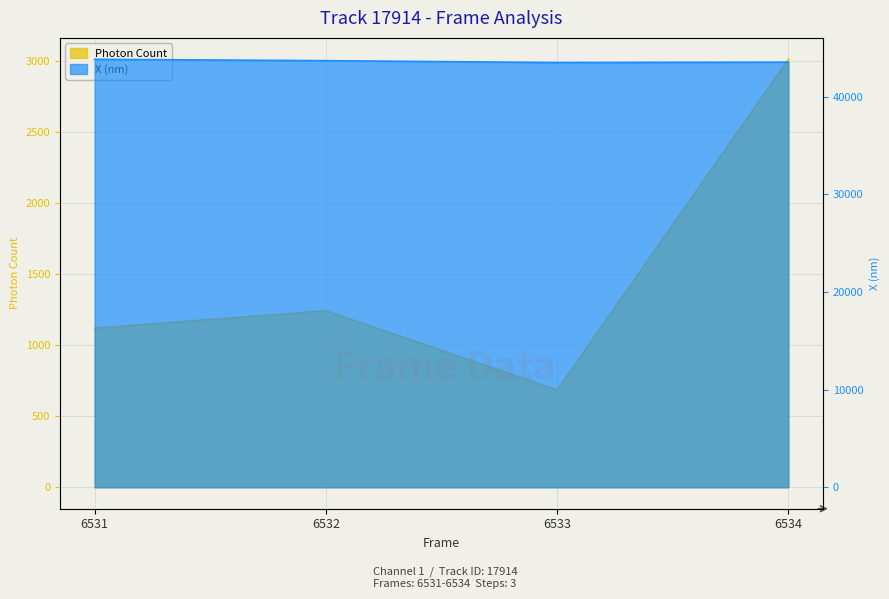

List the labels in order of X (nm) value, largest first.

6531, 6532, 6534, 6533